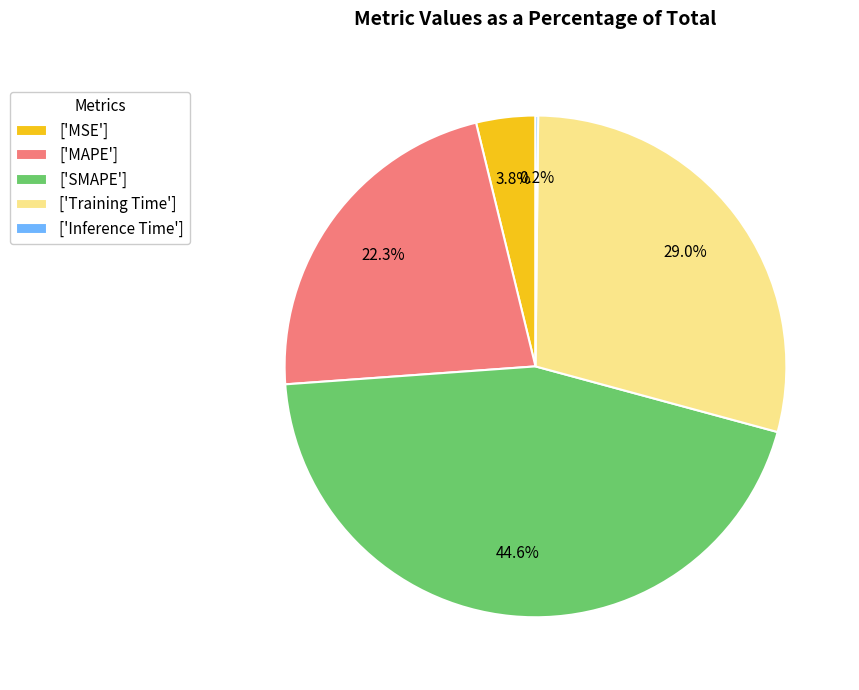

Which has a higher value, ['SMAPE'] or ['MSE']?

['SMAPE']